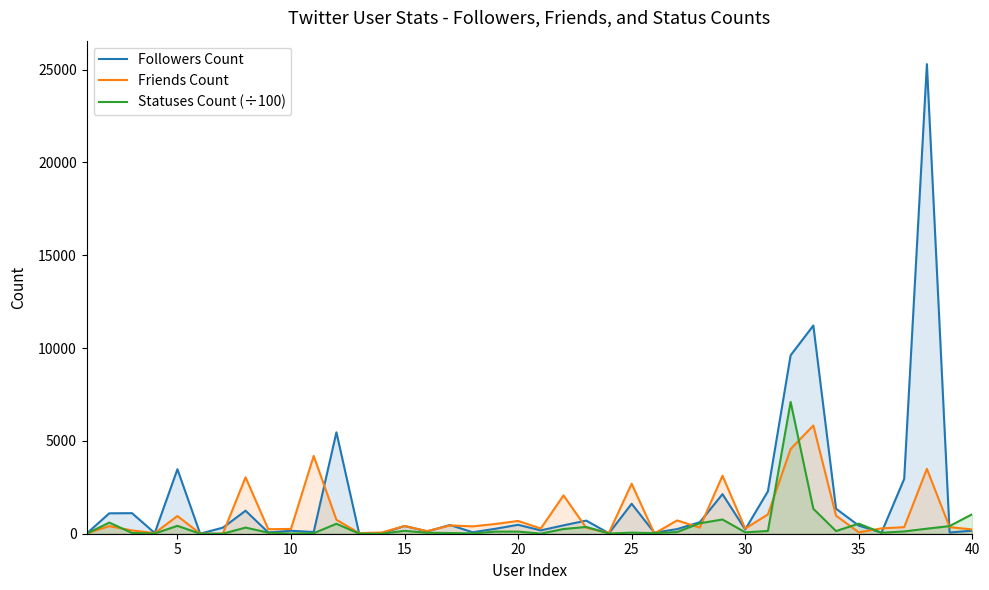

Reading left to right, what are all the values shown in this chart?

Followers Count: 5.0	1099.0	1107.0	38.0	3473.0	4.0	326.0	1239.0	69.0	159.0	94.0	5463.0	21.0	23.0	416.0	125.0	470.0	80.0	267.0	481.0	181.0	452.0	707.0	24.0	1615.0	56.0	249.0	620.0	2131.0	230.0	2284.0	9610.0	11213.0	1346.0	439.0	60.0	2952.0	25290.0	65.0	165.0
Friends Count: 22.0	408.0	180.0	34.0	954.0	9.0	3.0	3037.0	244.0	258.0	4192.0	753.0	32.0	66.0	417.0	139.0	446.0	396.0	524.0	689.0	281.0	2064.0	321.0	53.0	2694.0	11.0	717.0	329.0	3124.0	275.0	1042.0	4563.0	5829.0	973.0	78.0	288.0	353.0	3493.0	355.0	231.0
Statuses Count (÷100): 1.6	598.4	43.1	10.2	425.2	0.4	0.2	330.1	58.2	5.2	27.6	535.7	6.4	0.5	156.4	50.9	38.2	17.3	112.4	114.8	5.5	252.9	364.7	9.5	57.5	31.5	88.3	563.4	766.4	75.5	147.9	7100.8	1342.4	143.6	543.6	52.5	123.5	271.2	411.6	1052.2